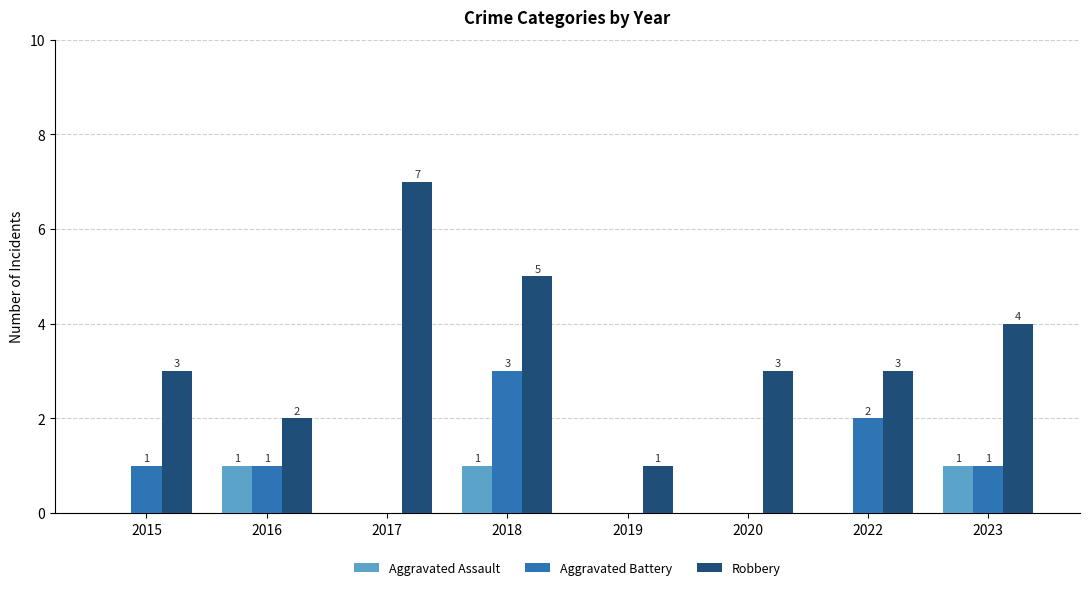

Count the number of data series in this chart.

3